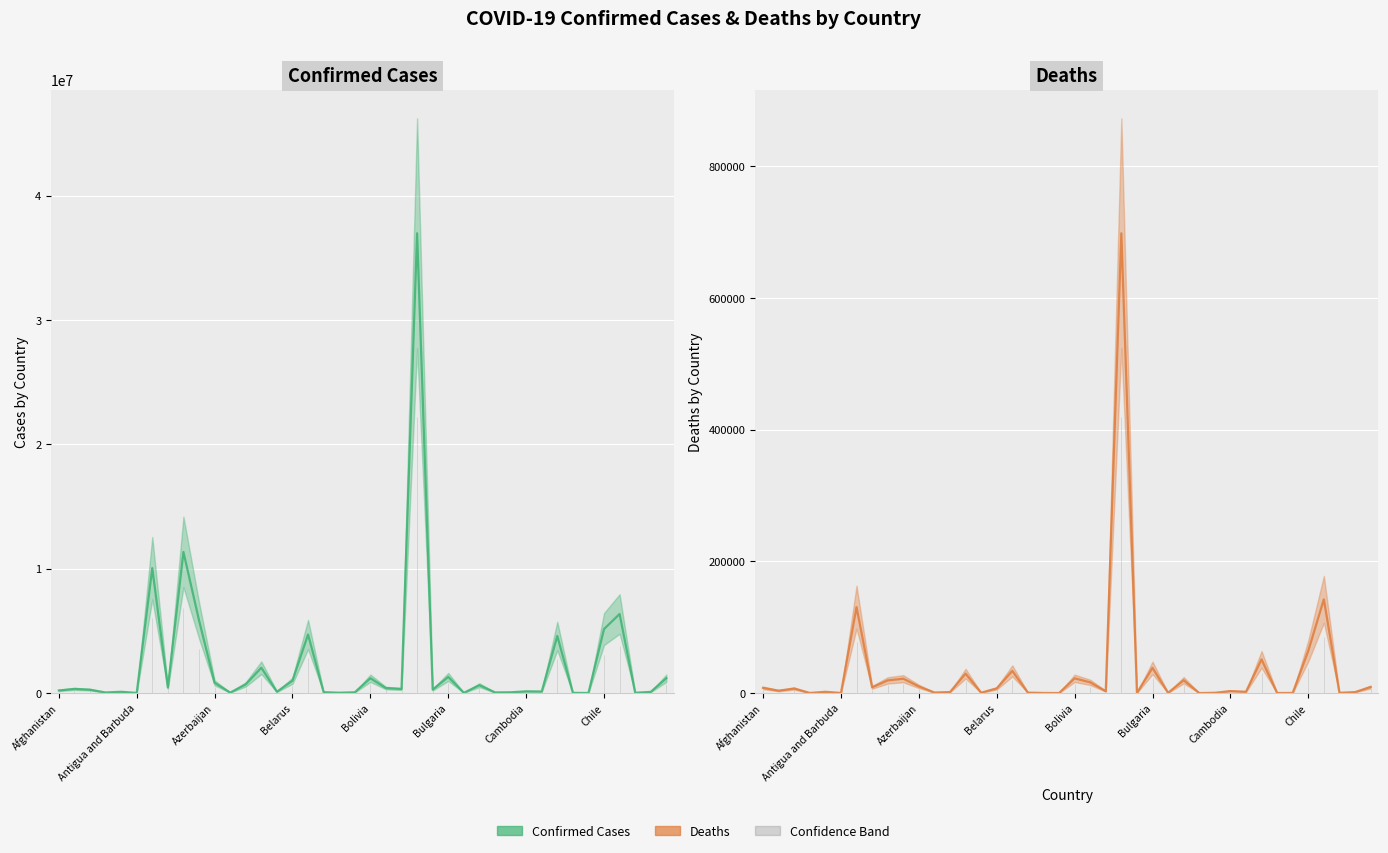

In Deaths, how many points are higher than both neighbors (excluding endpoints)?

13